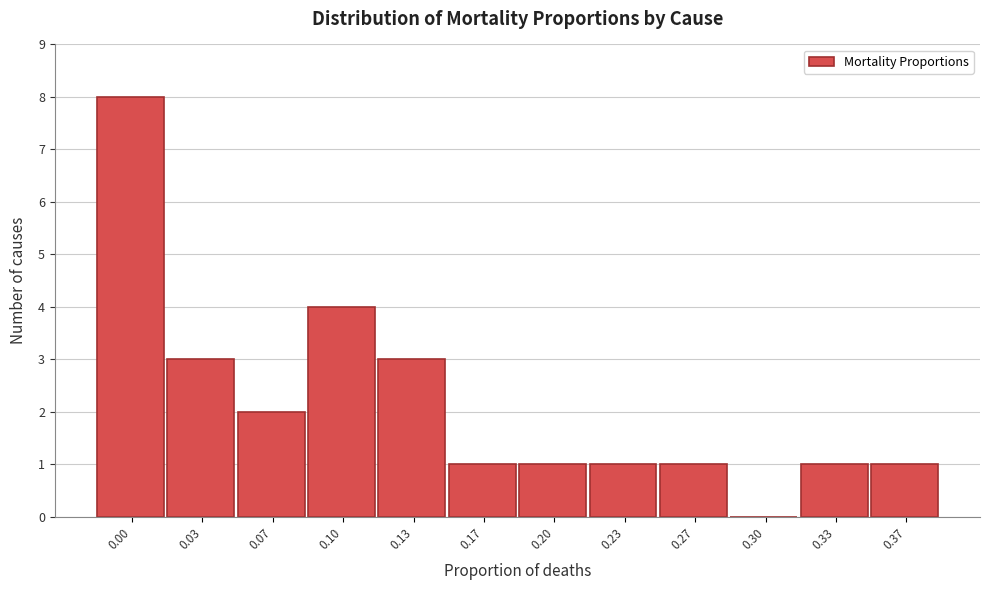

Reading left to right, extract all data points from this chart.

0.00=8	0.03=3	0.07=2	0.10=4	0.13=3	0.17=1	0.20=1	0.23=1	0.27=1	0.30=0	0.33=1	0.37=1